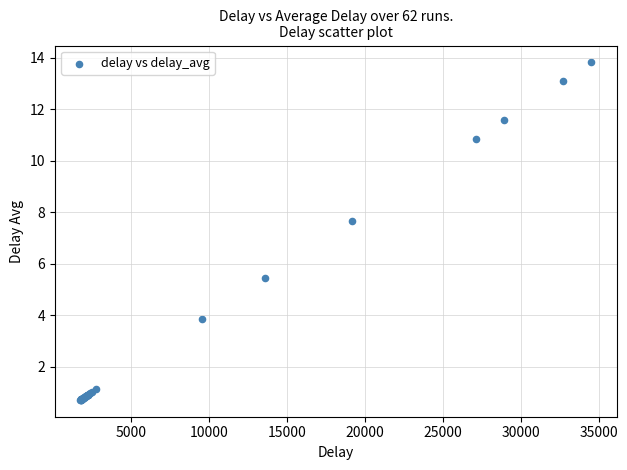

What Y value in the scatter plot is closest to 7?

7.7